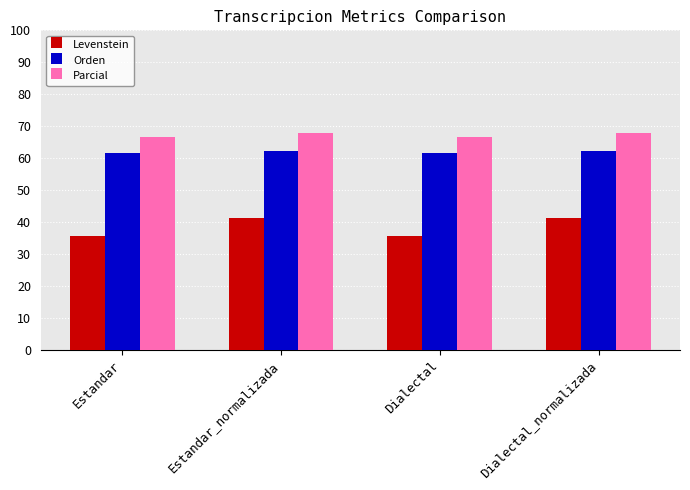

List the series in order of their peak value, lowest first.

Levenstein, Orden, Parcial